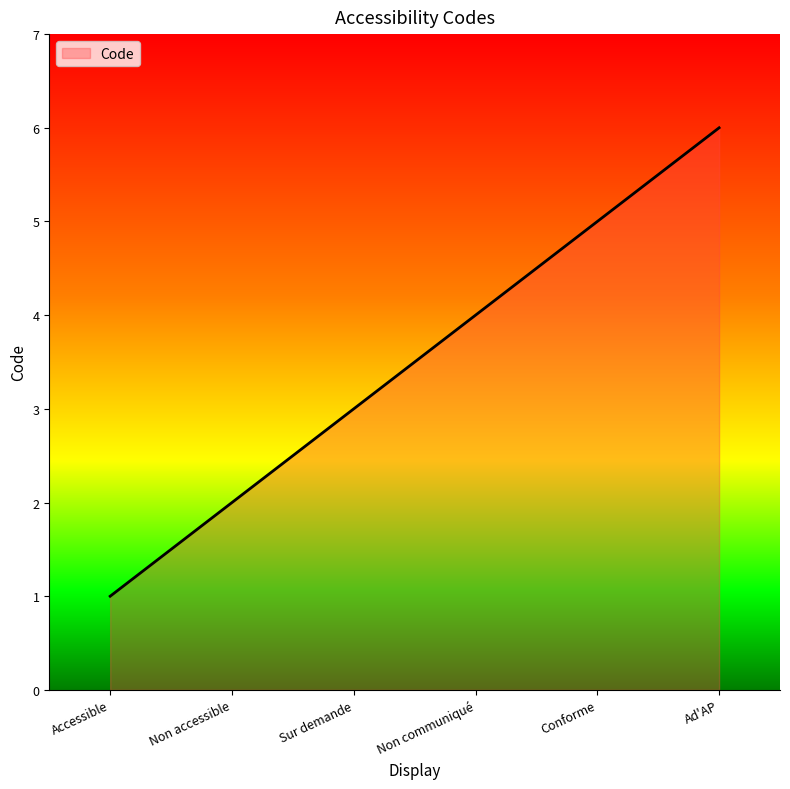

What is the greatest value displayed?

6.0